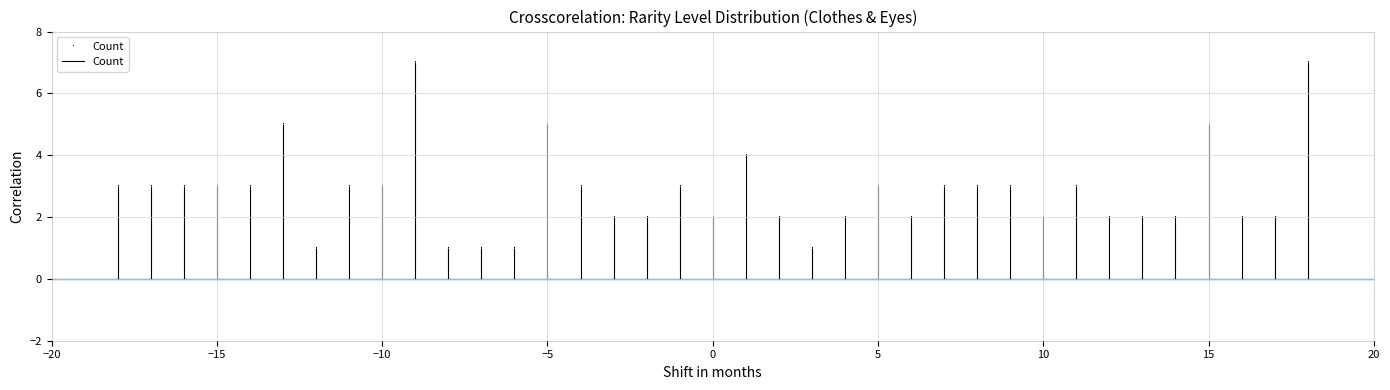

How many points are lower than both their immediate neighbors (excluding endpoints)?

5